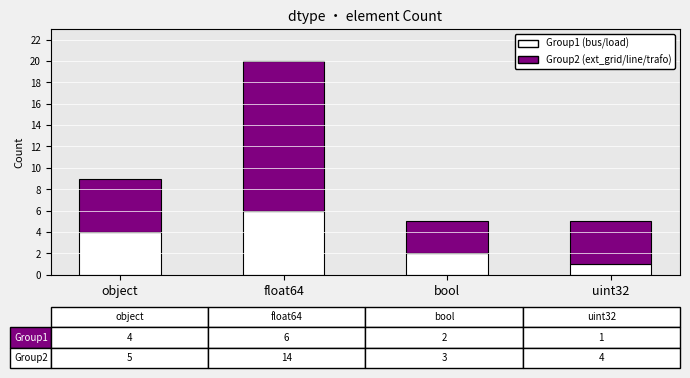

At which category is the sum across all series the highest?

float64